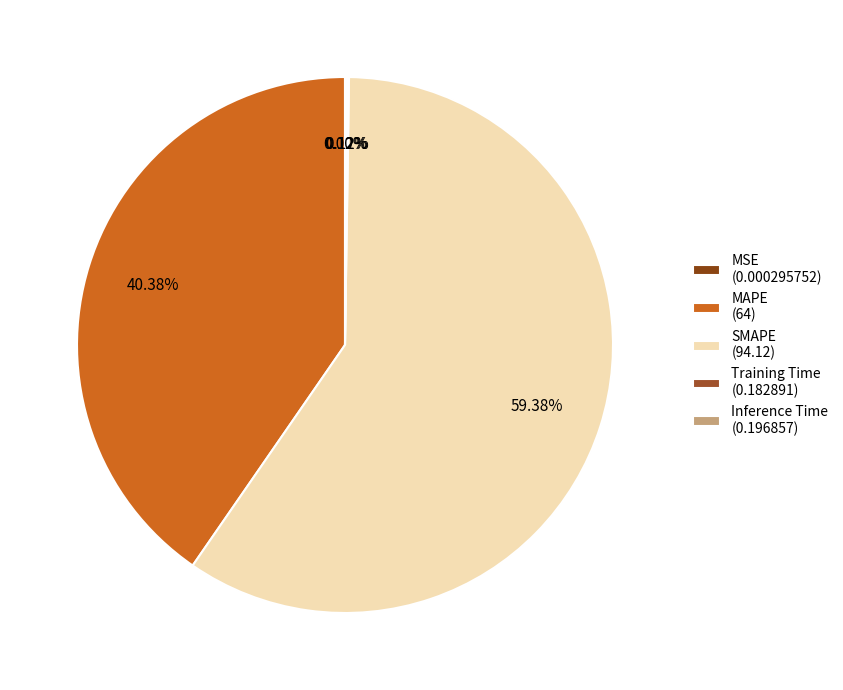

Do Training Time and Inference Time together represent more than half of the pie?

No